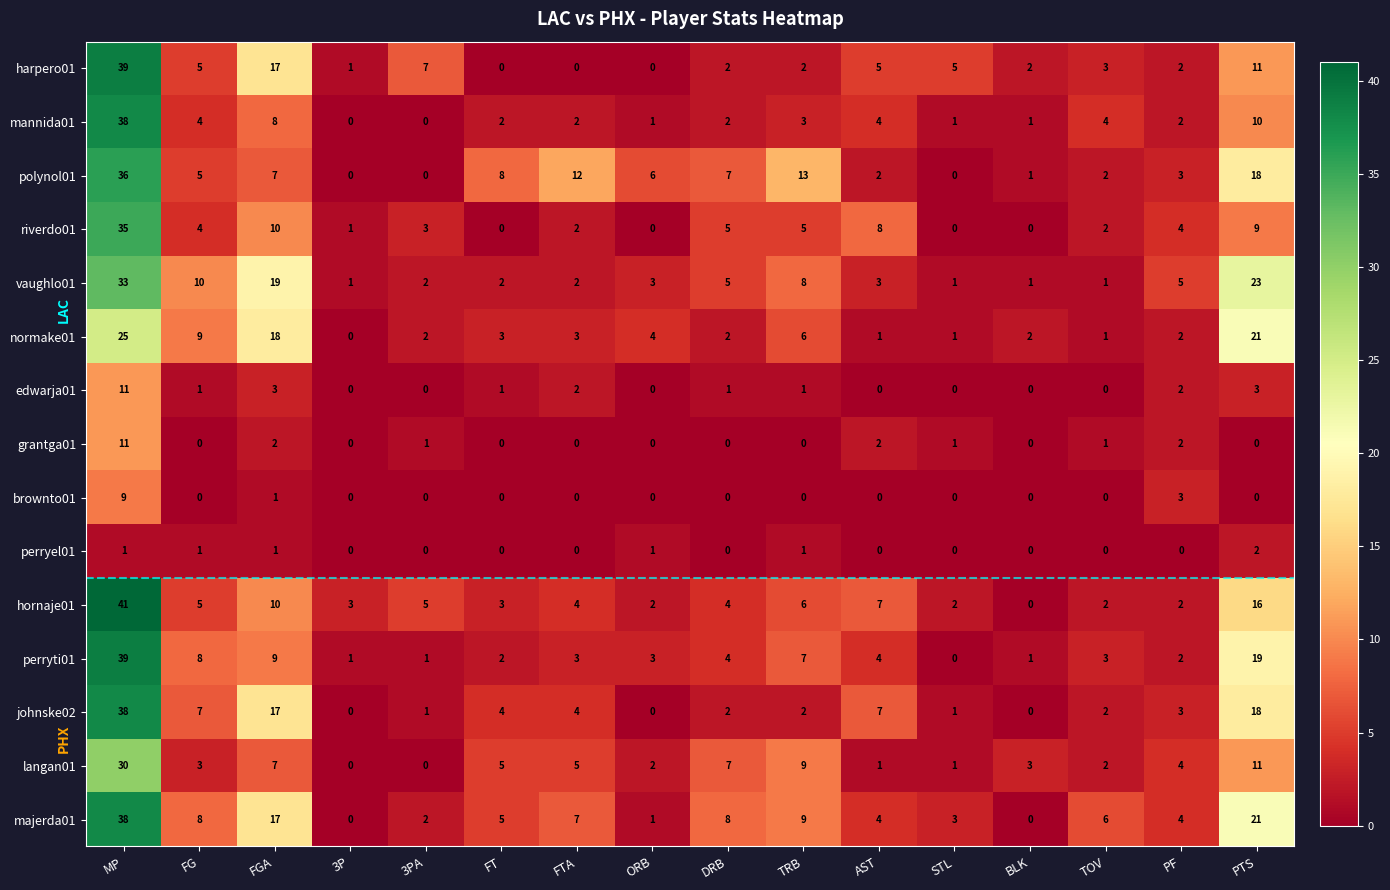

Is it true that vaughlo01 equals 1 at FTA?

False